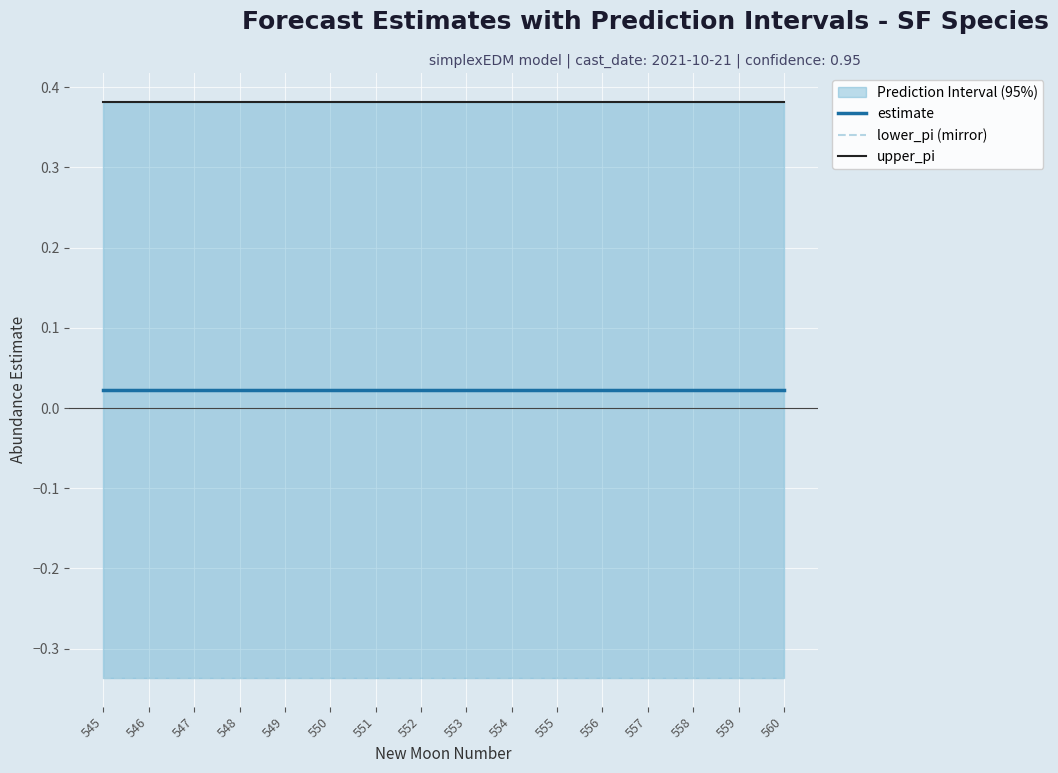

True or false: lower_pi (mirror) has a value of -0.3 at 559.

True